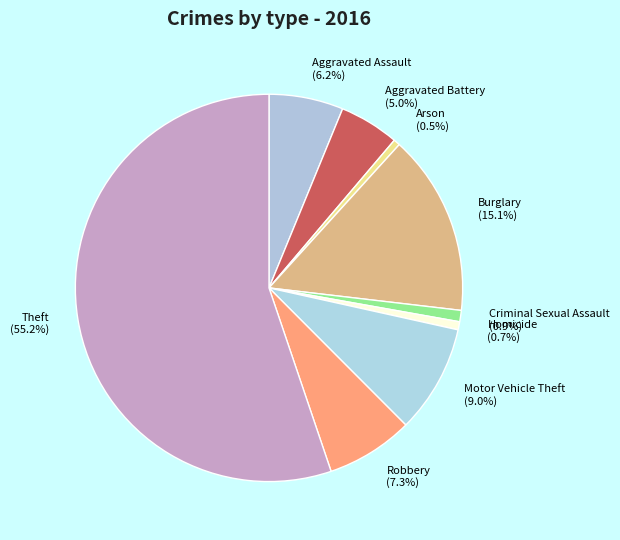

How much of the chart is everything except Homicide (0.7%)?

99.3%